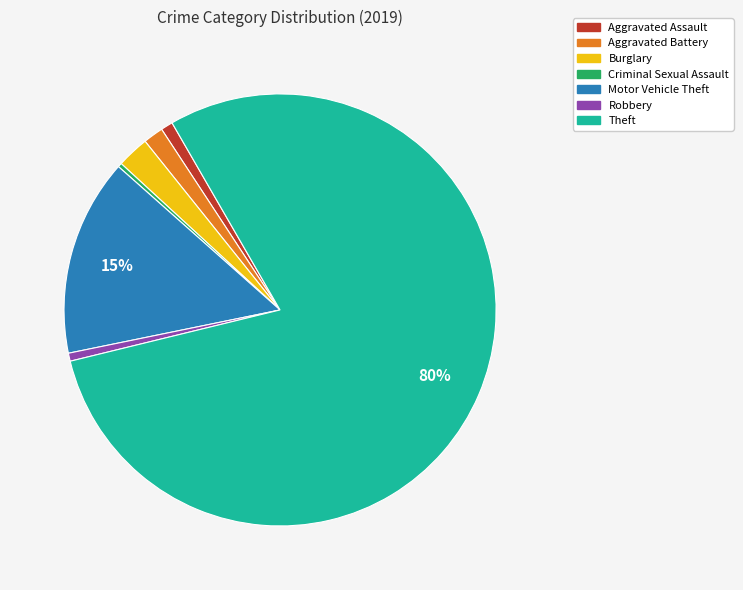

Which category has the biggest portion of the pie?

Theft